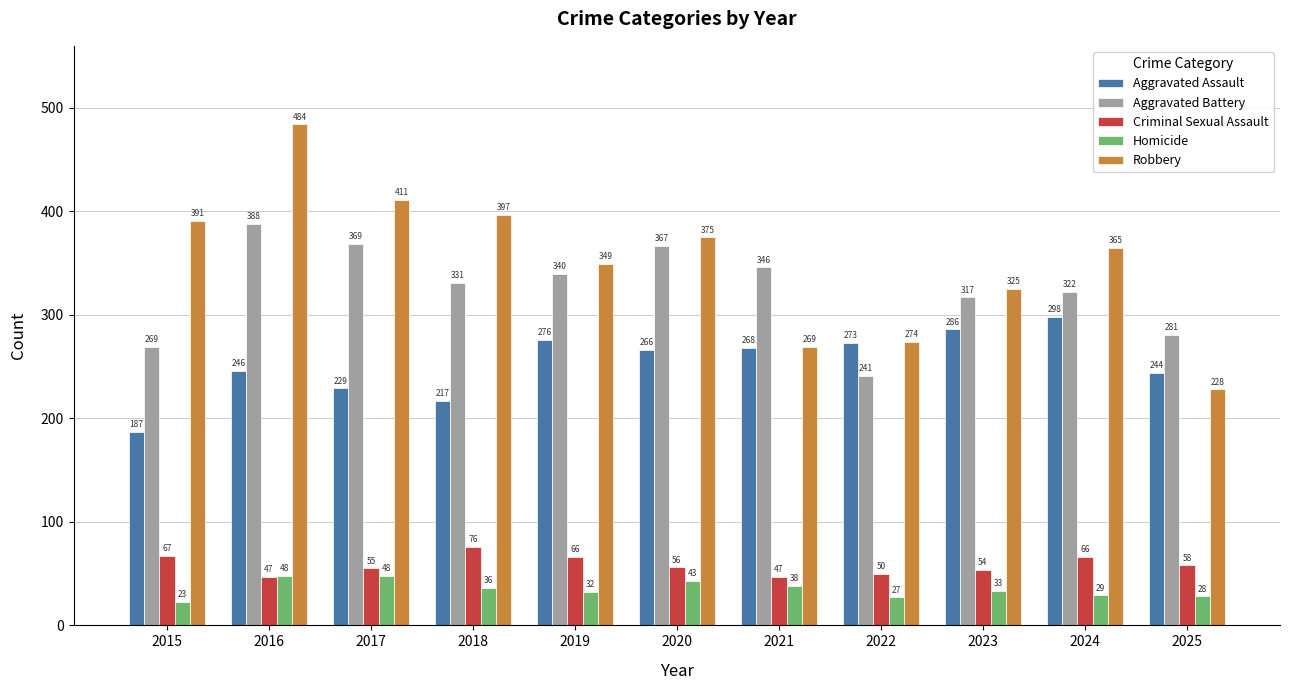

What are all the series names shown in the legend?

Aggravated Assault, Aggravated Battery, Criminal Sexual Assault, Homicide, Robbery